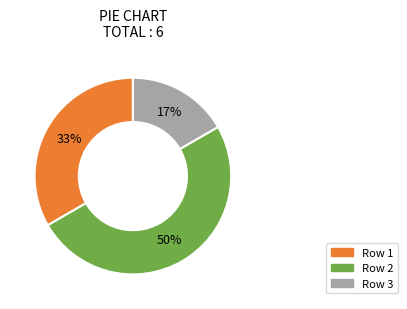

To the nearest percent, what is the average slice percentage?

33%